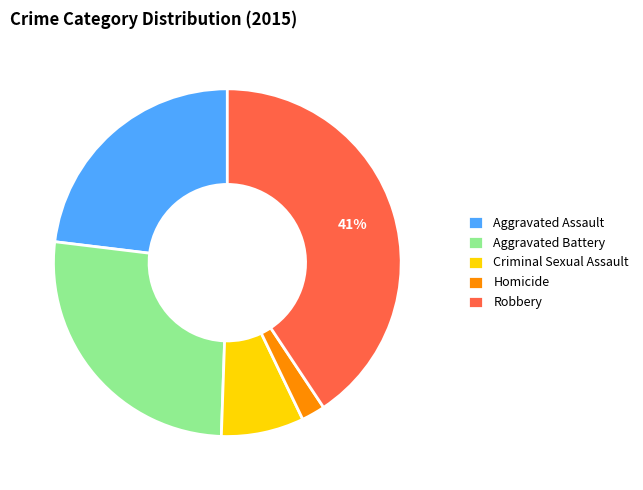

What is the largest slice in the pie chart?

Robbery